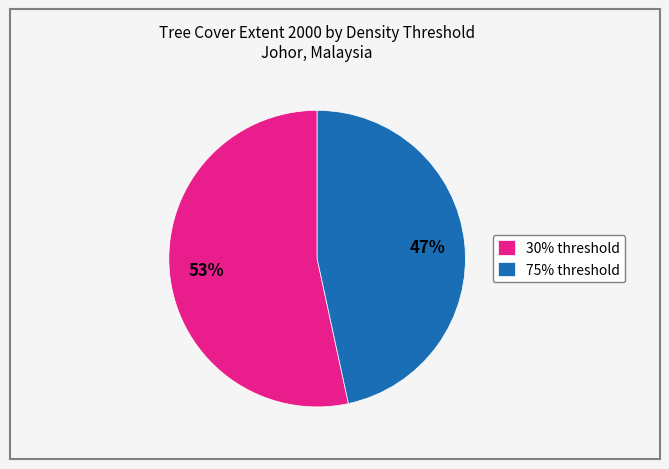

Is it true that 30% threshold is 68% of the pie?

False